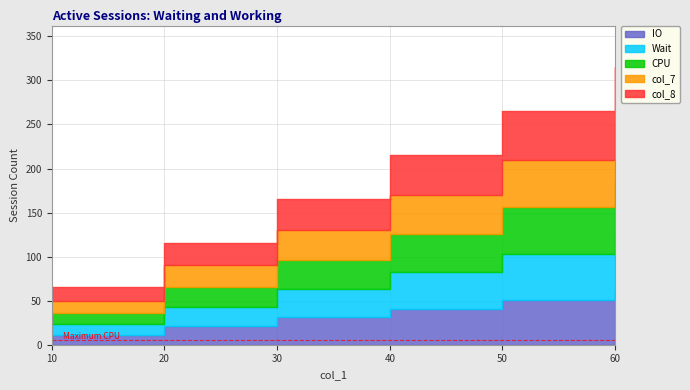

Is it true that col_5 equals 7 at 20?

False